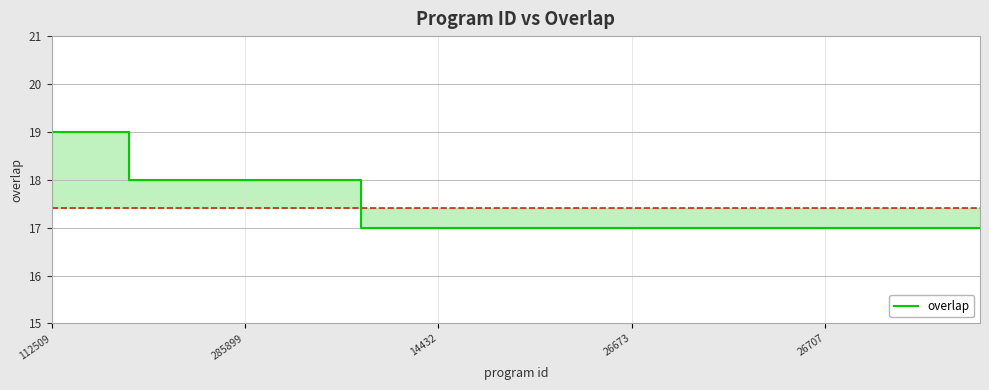

Is this an area chart (filled region under the line)?

No